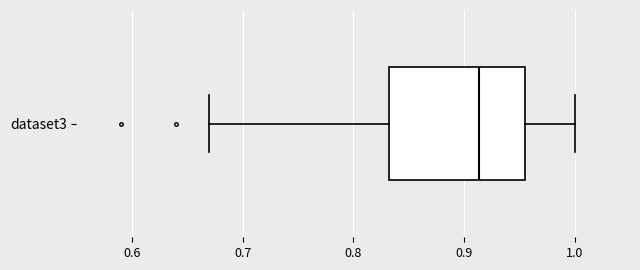

Read this box plot against the x-axis: the position of the median line, the range covered by the box, and the ends of both whiskers. The values are not printed on the chart, so give them approximately, as read against the axis.

median 0.91, box 0.83 to 0.96, whiskers 0.67 to 1.00